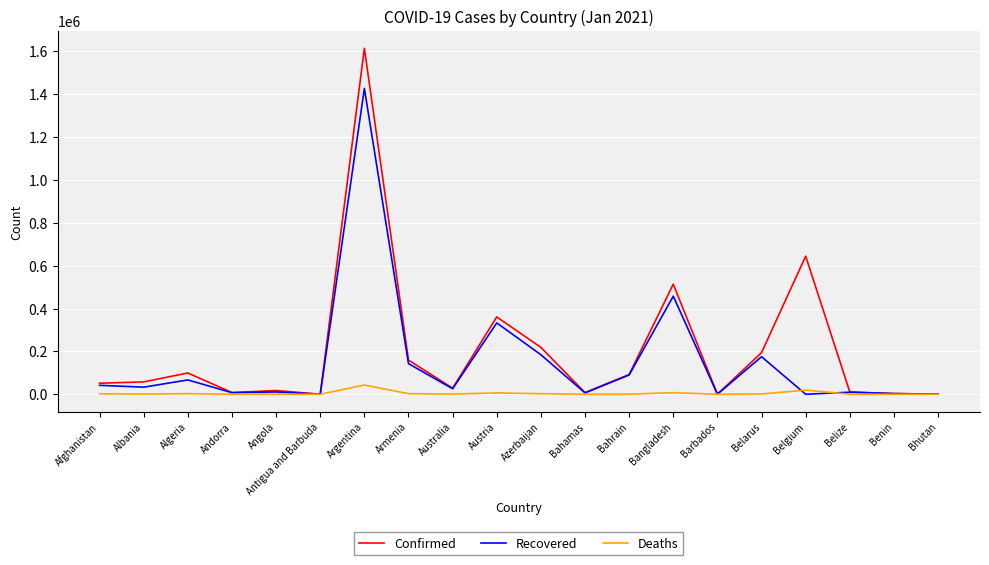

What is the maximum value shown in the chart?

1613928